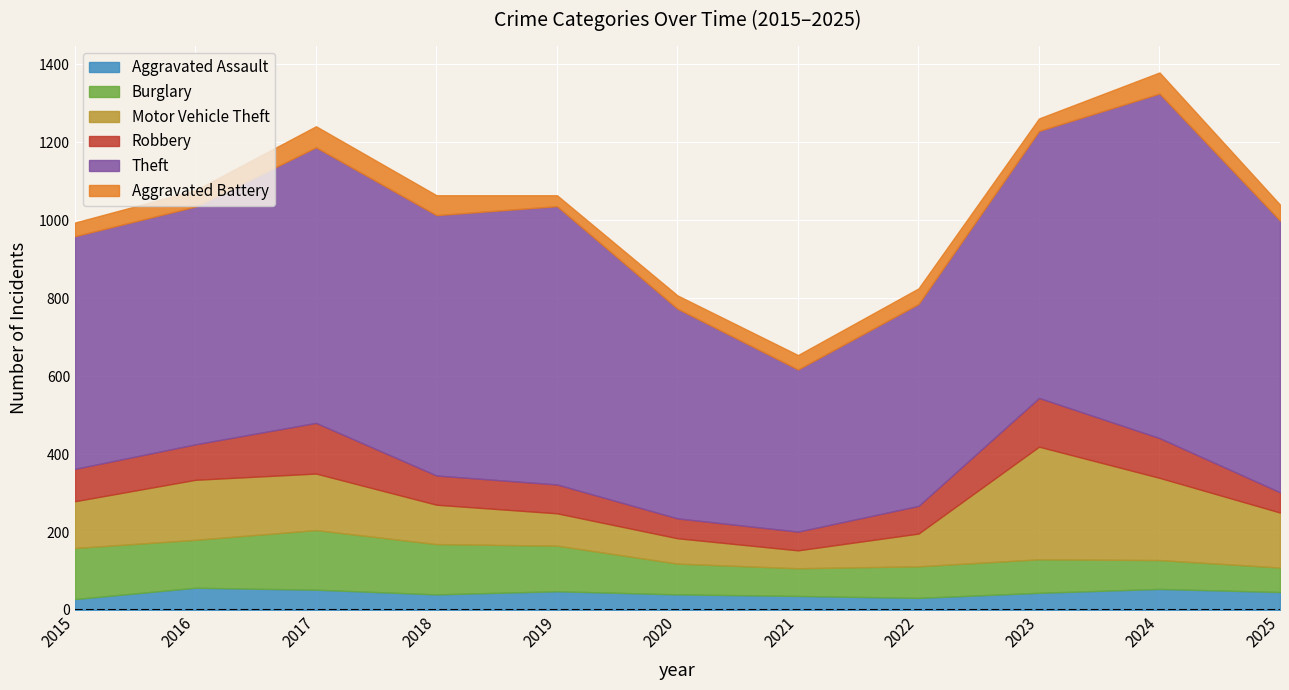

List the labels in order of Burglary value, smallest first.

2025, 2021, 2024, 2020, 2022, 2023, 2019, 2016, 2018, 2015, 2017